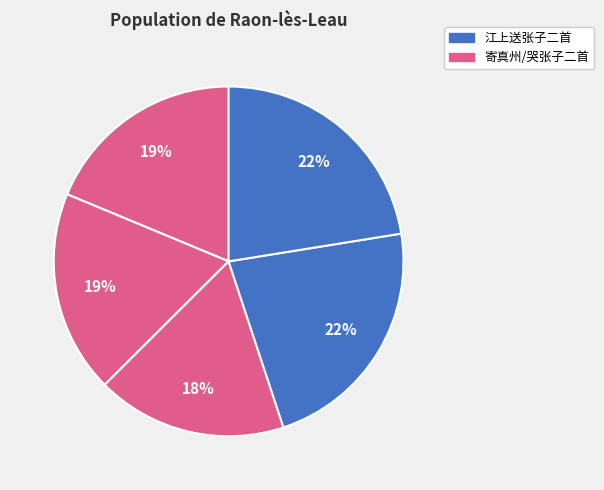

Count the number of slices in the pie.

5